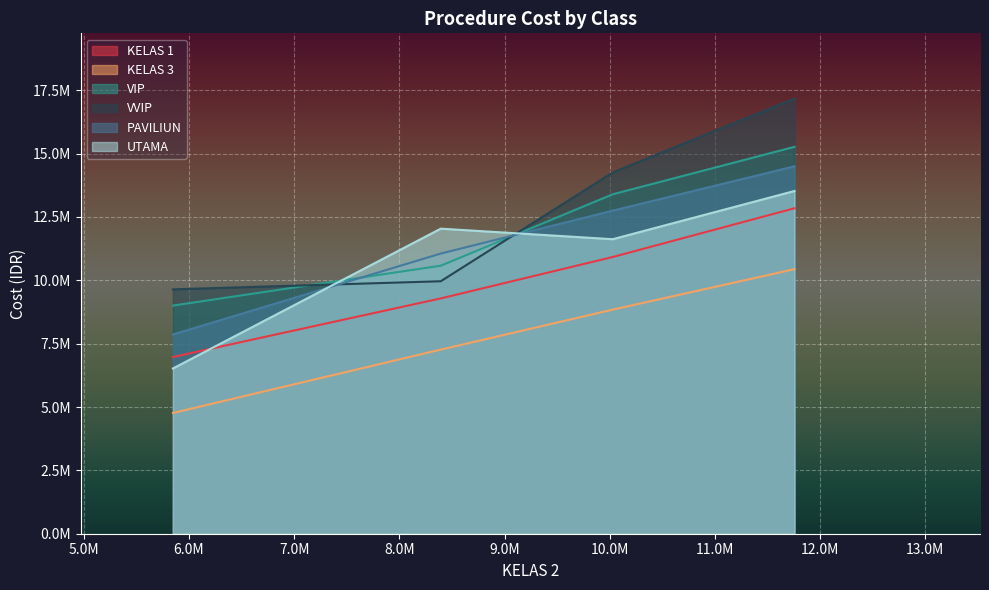

What is the label of the 3rd point from the right?

OPERASI BESAR